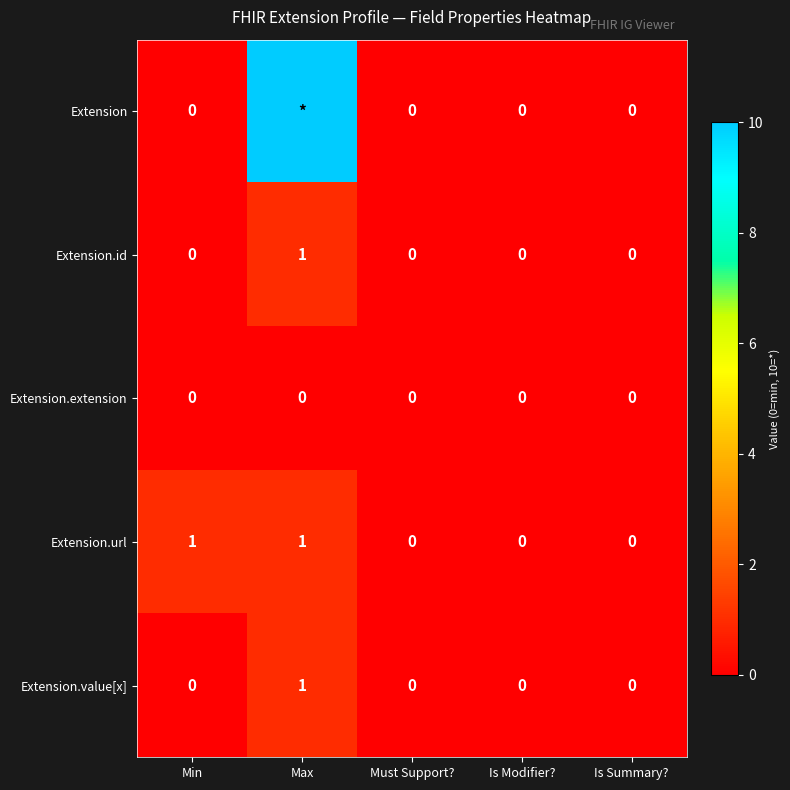

What is the greatest value displayed?

10